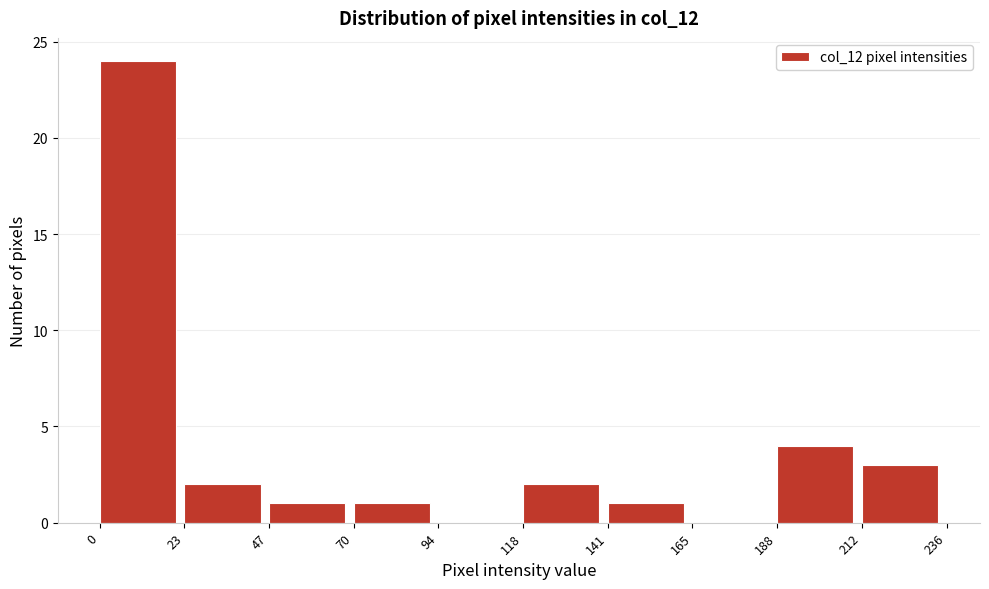

What is the height of the bar covering 188 to 212 on the x-axis? The values are not printed on the chart, so give them approximately, as read against the axis.

4